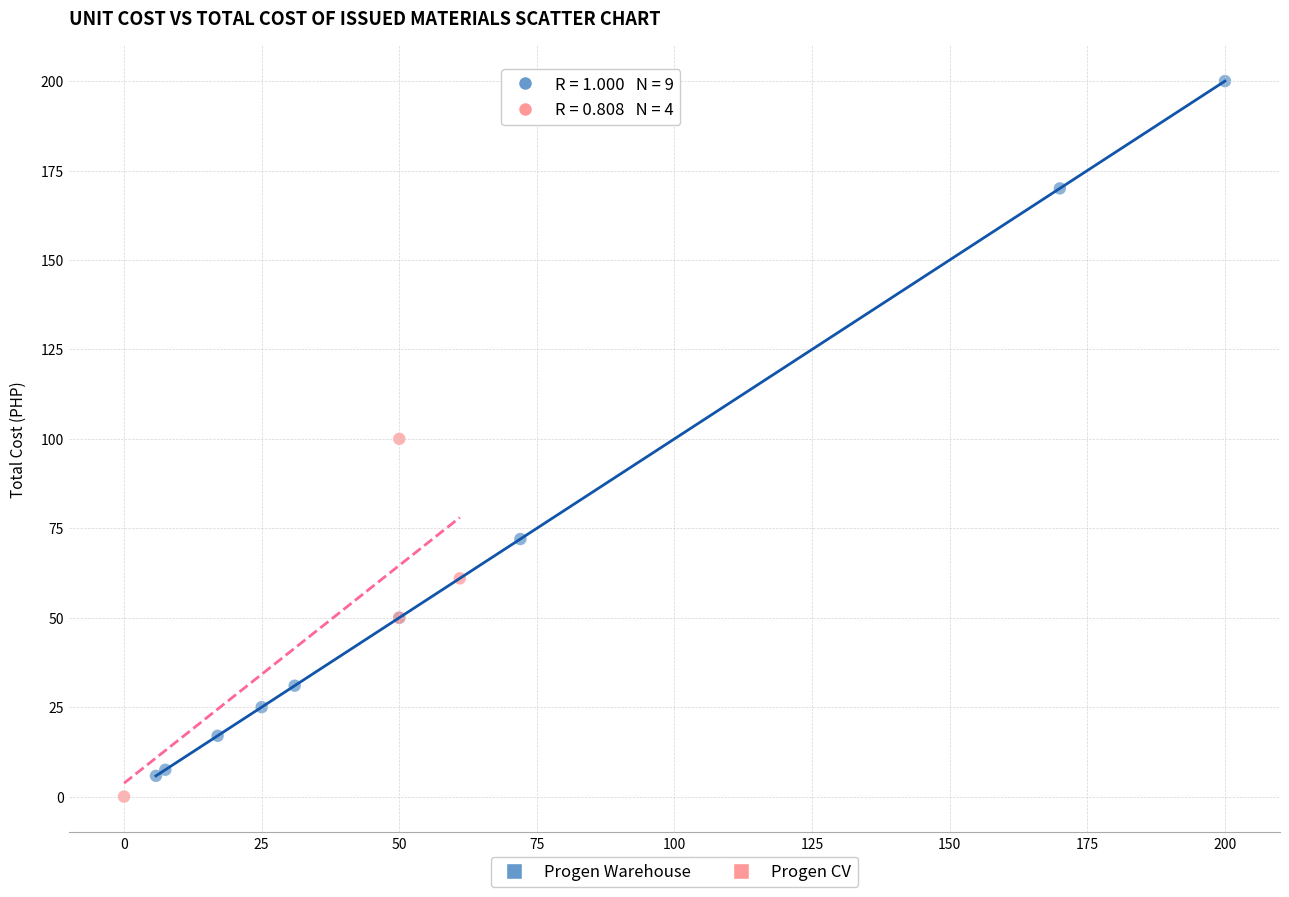

Which series has the widest spread of Y values?

Progen Warehouse